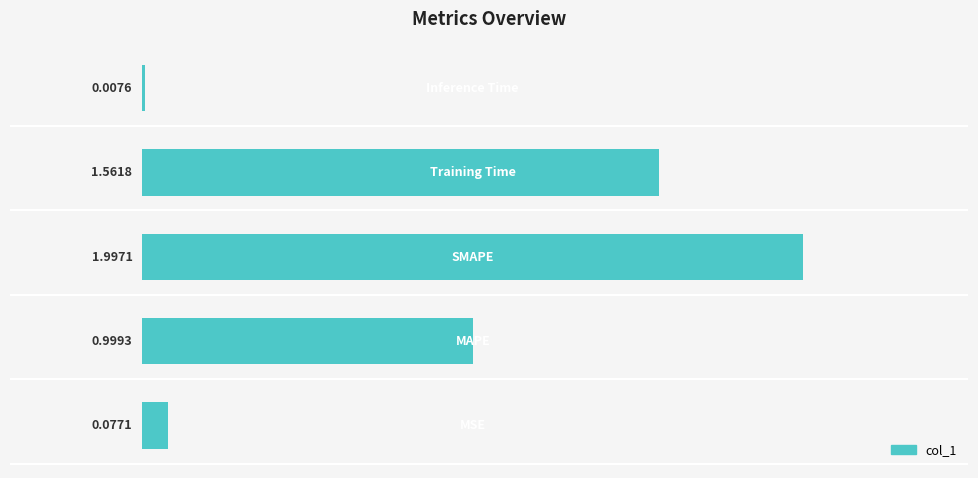

What is the sum of all values?

4.6